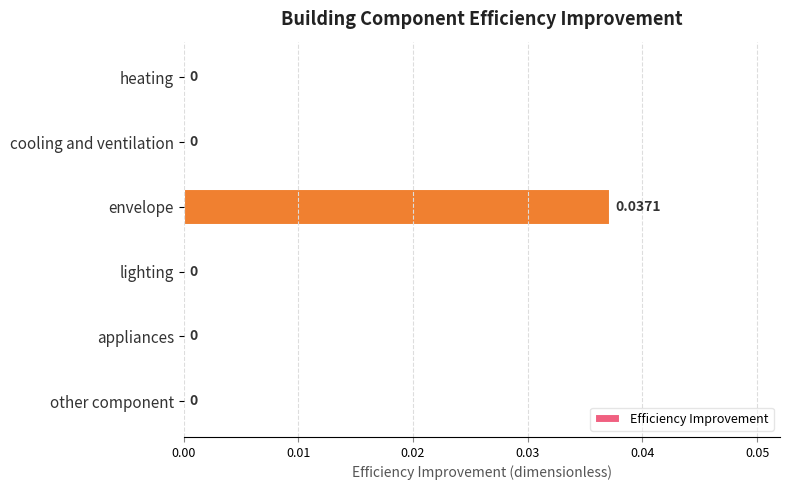

Which has a higher value, envelope or heating?

envelope